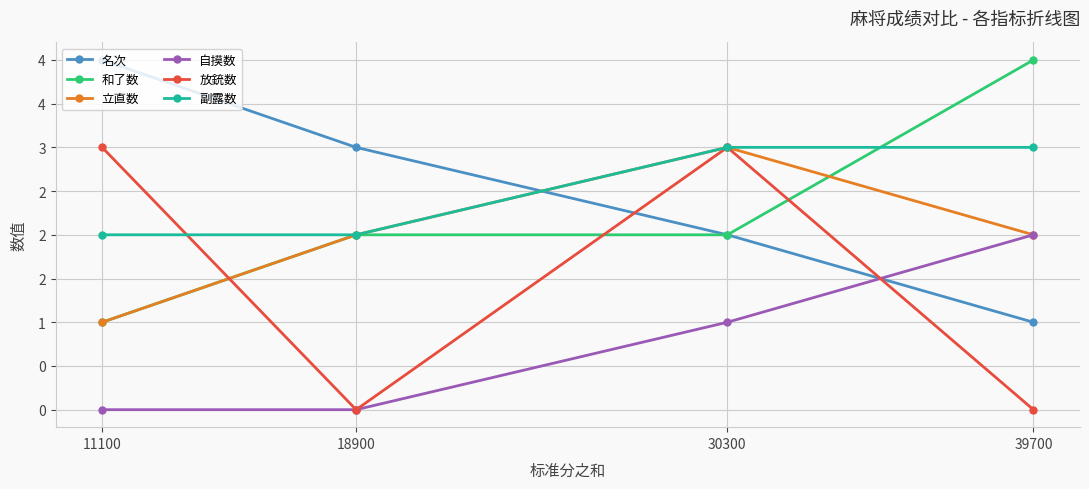

What is the average value of the 放銃数 series?

2